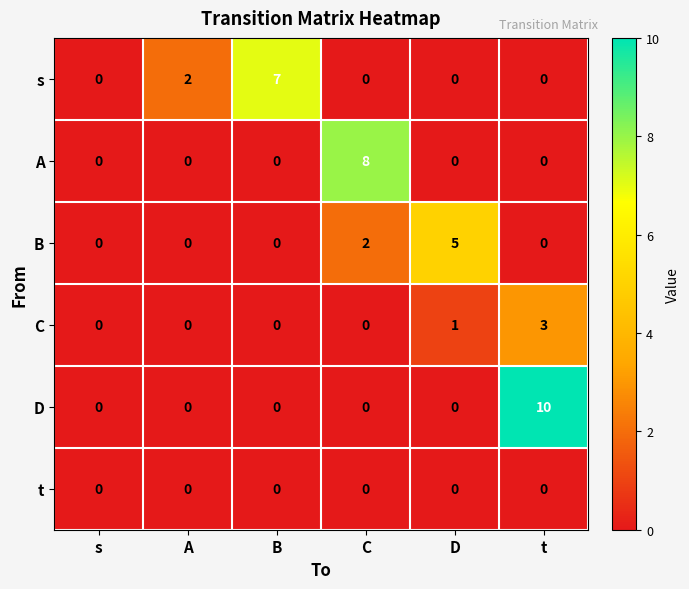

What is the total value across all series at t?

13